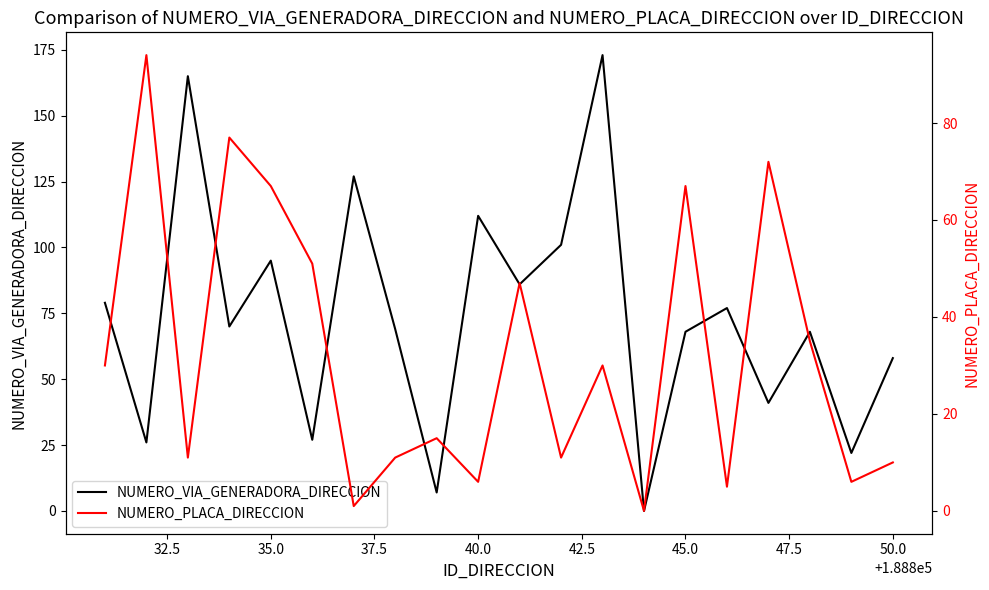

What are all the series names shown in the legend?

NUMERO_VIA_GENERADORA_DIRECCION, NUMERO_PLACA_DIRECCION